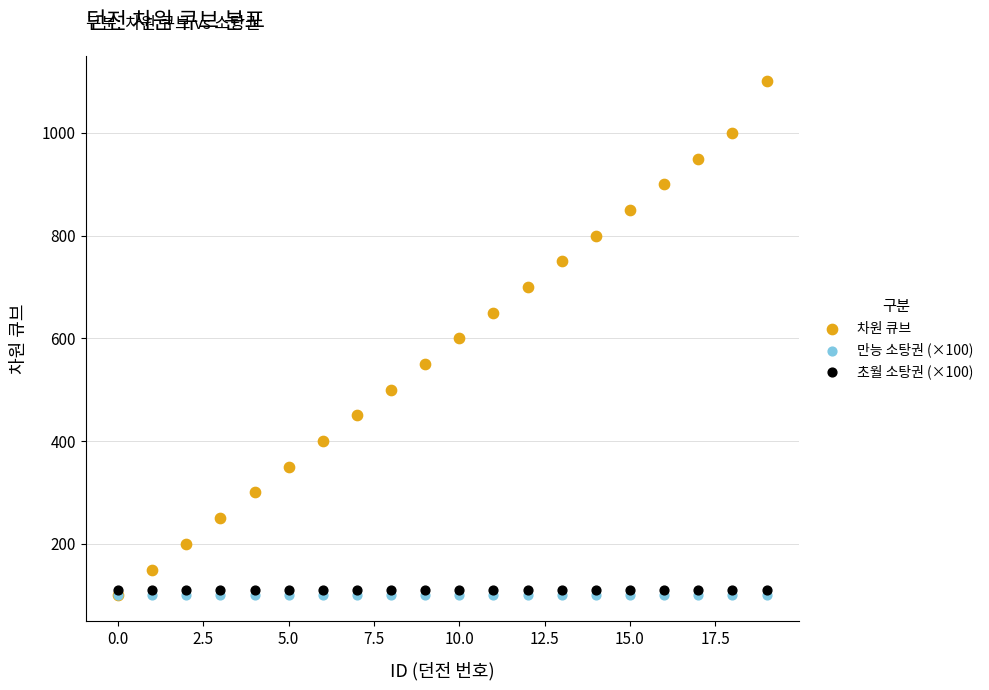

Which series reaches the maximum Y coordinate?

차원 큐브